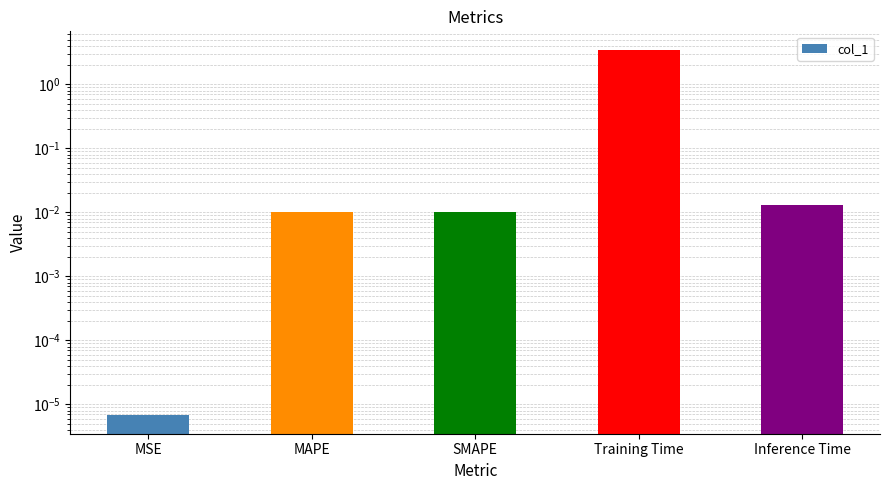

What position from the right is SMAPE?

3